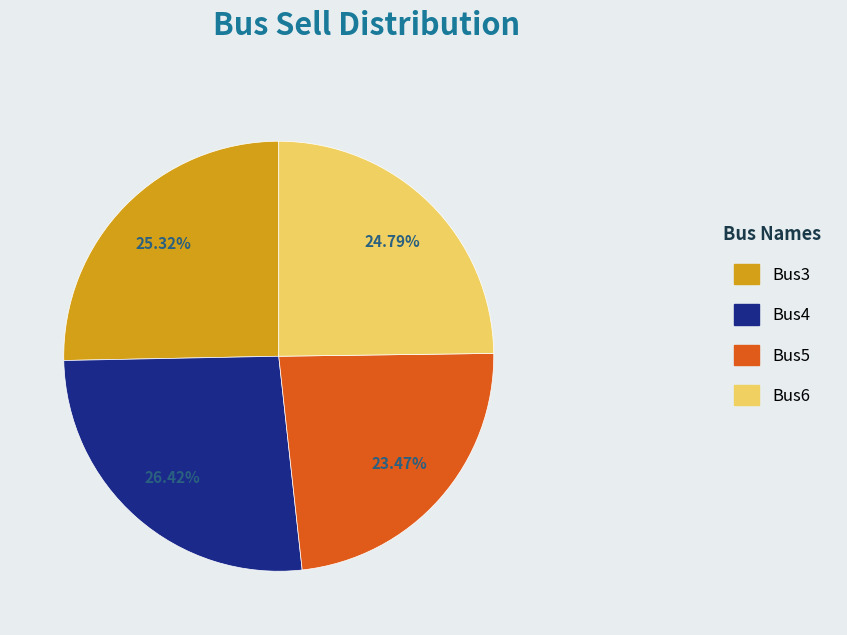

How many segments does this pie chart have?

4